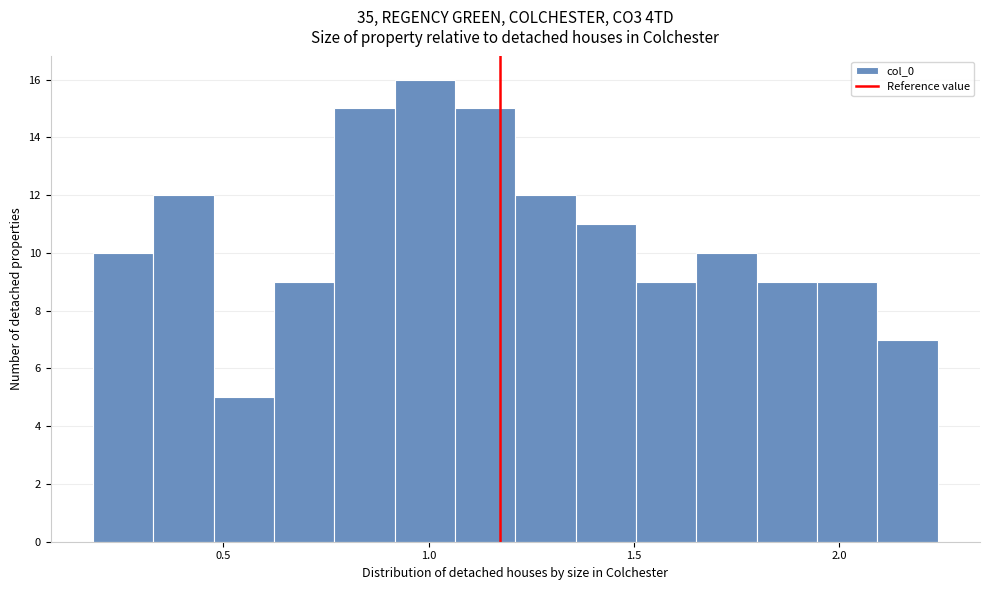

Around what value on the x-axis is the tallest bar? Give the approximate position of its centre, as read against the axis.

1.00